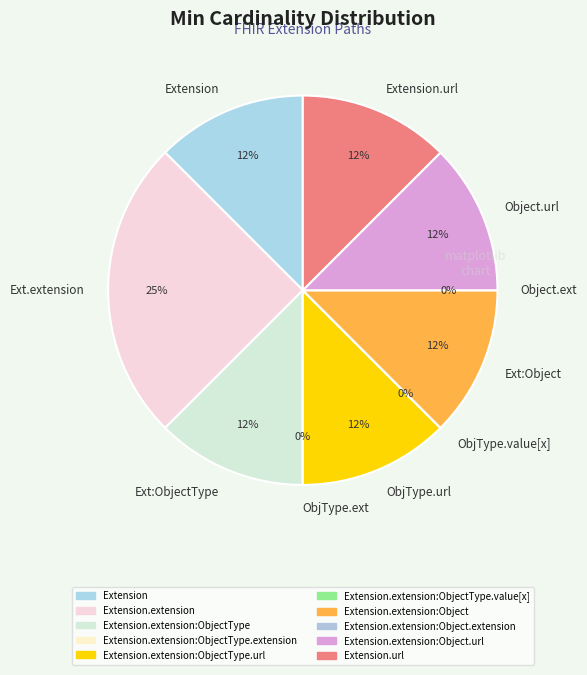

What percentage is NOT represented by Extension?

87.5%